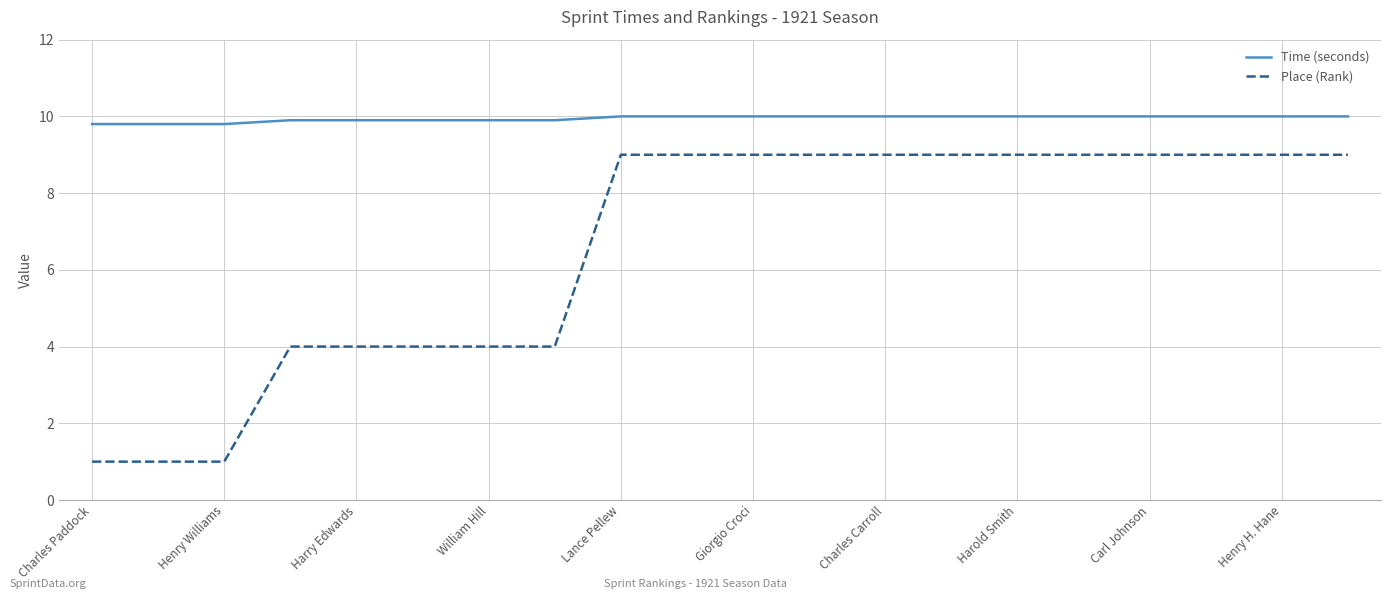

Which series has the largest total across all categories?

Time (seconds)